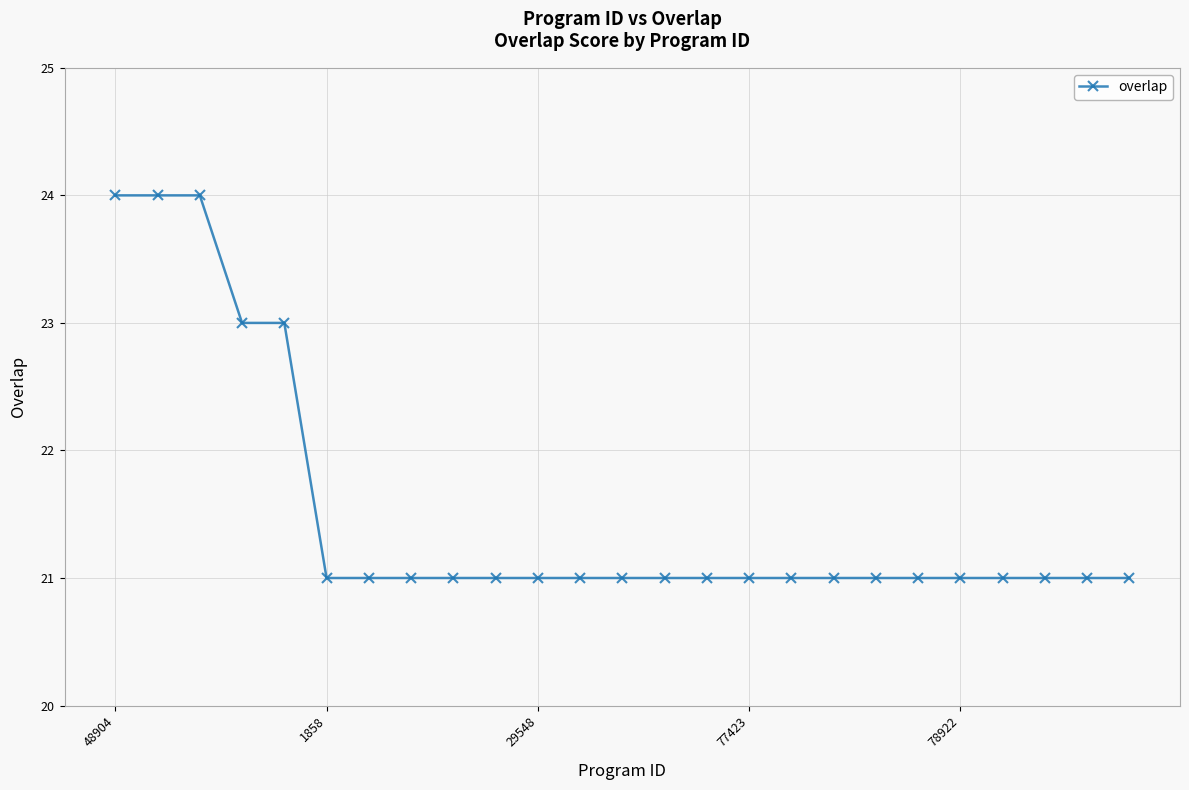

What is the value of the 6th point from the left?

21